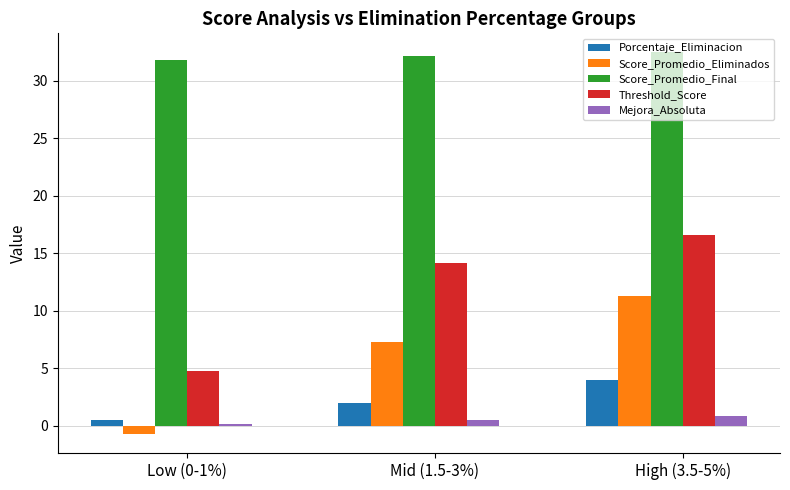

True or false: Porcentaje_Eliminacion has a value of 6.2 at High (3.5-5%).

False